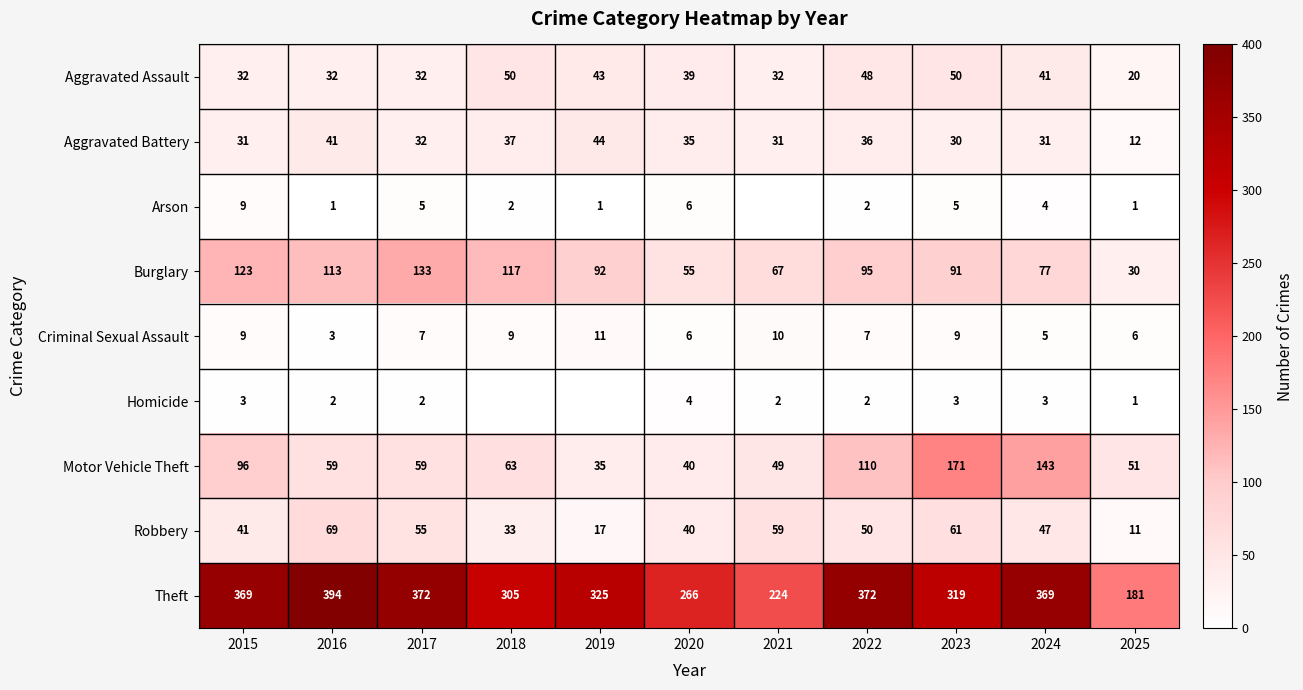

Which has a higher value, 2025 or 2016?

2016